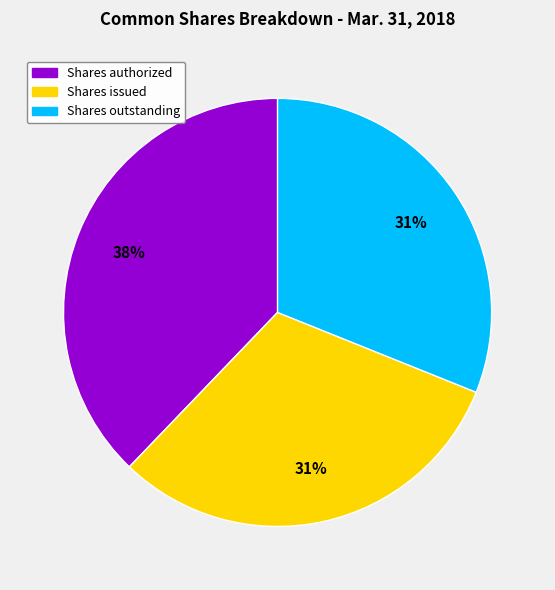

Is there a majority slice in this chart?

No